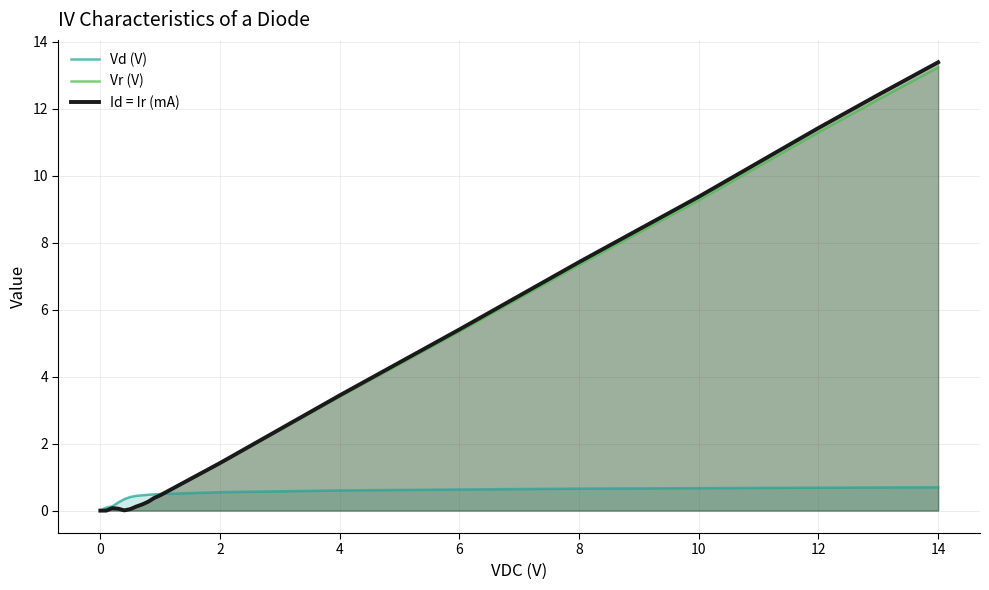

At how many categories does at least one series exceed 4?

6